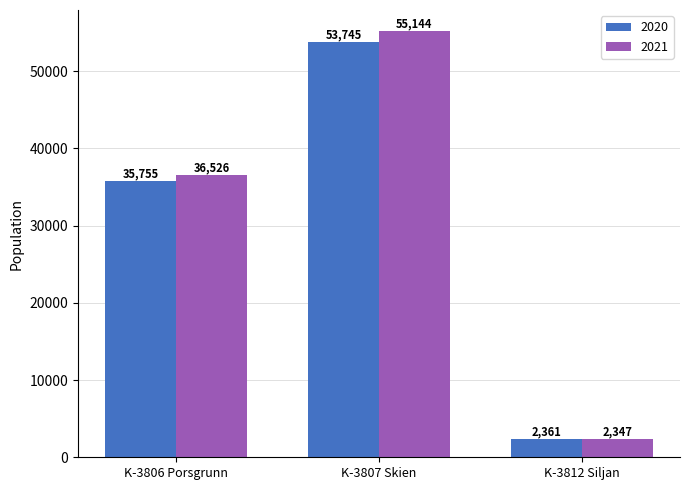

How many data points does each series have?

3